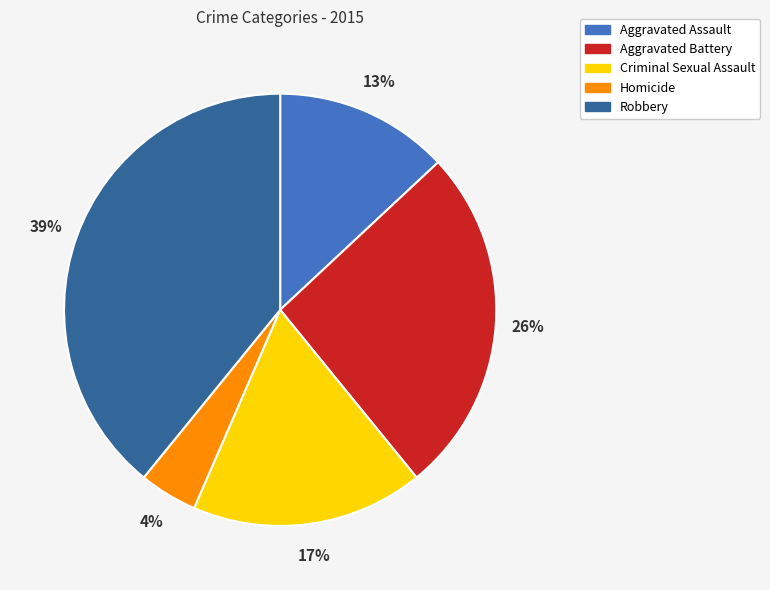

To the nearest percent, what is the average slice percentage?

20%